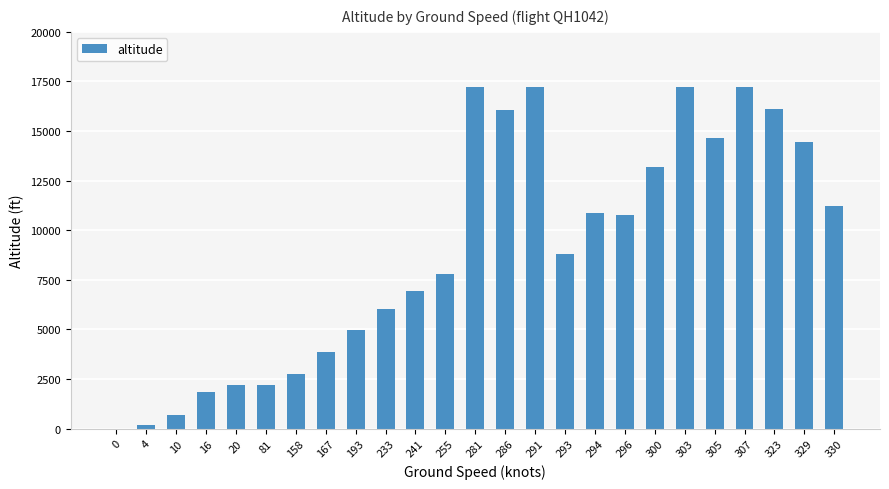

The value at 300 is 13200.0. True or false?

True